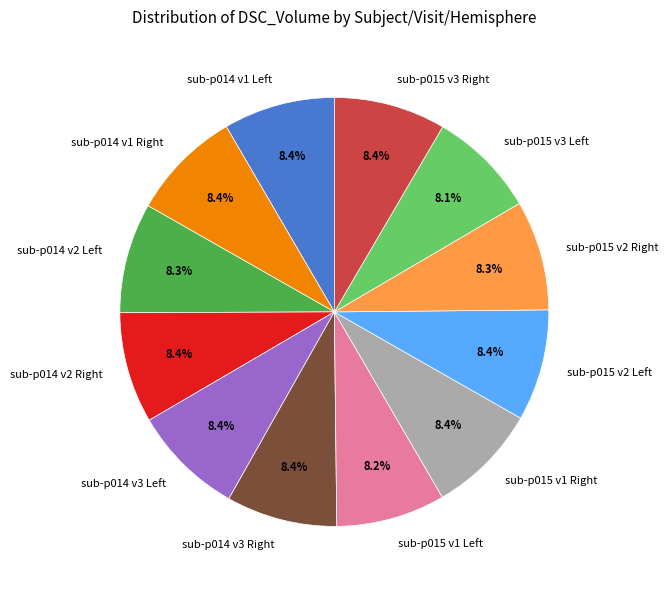

Does any single category account for the majority?

No